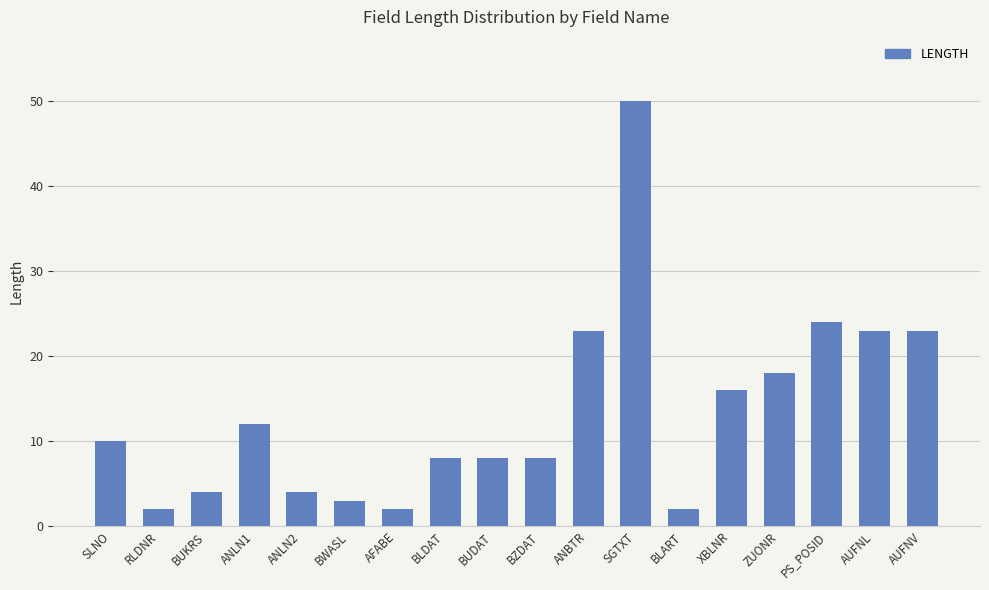

Which category has the highest value across all series?

SGTXT